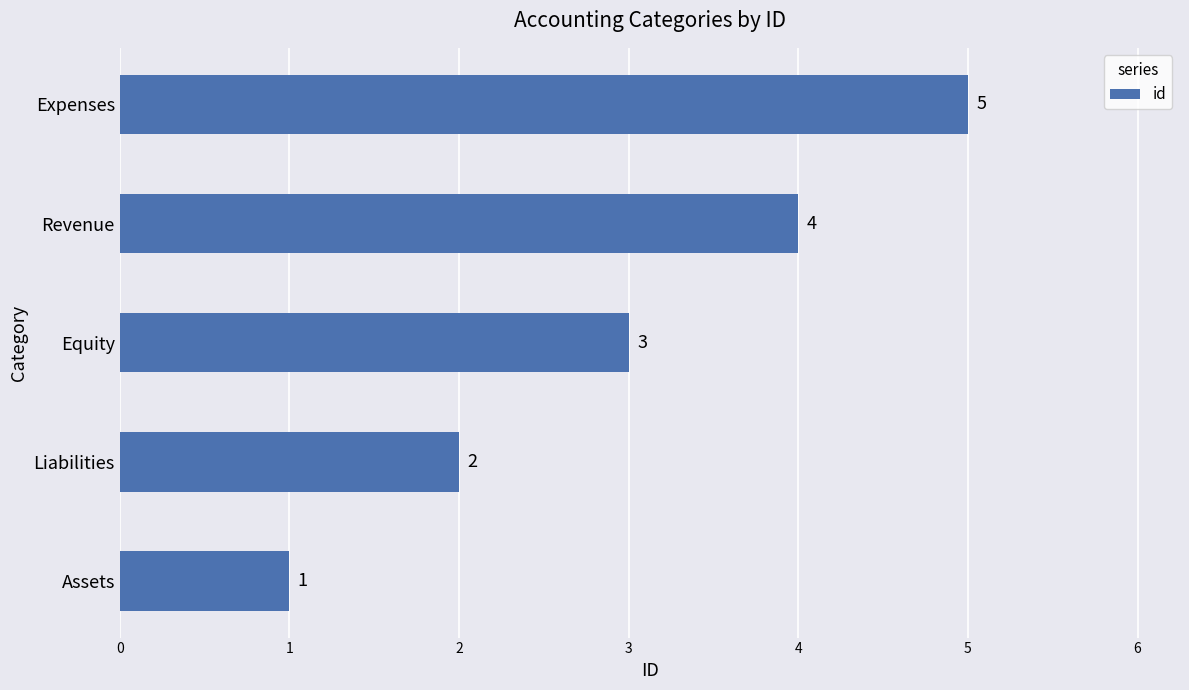

What is the change in value from Revenue to Expenses?

+1